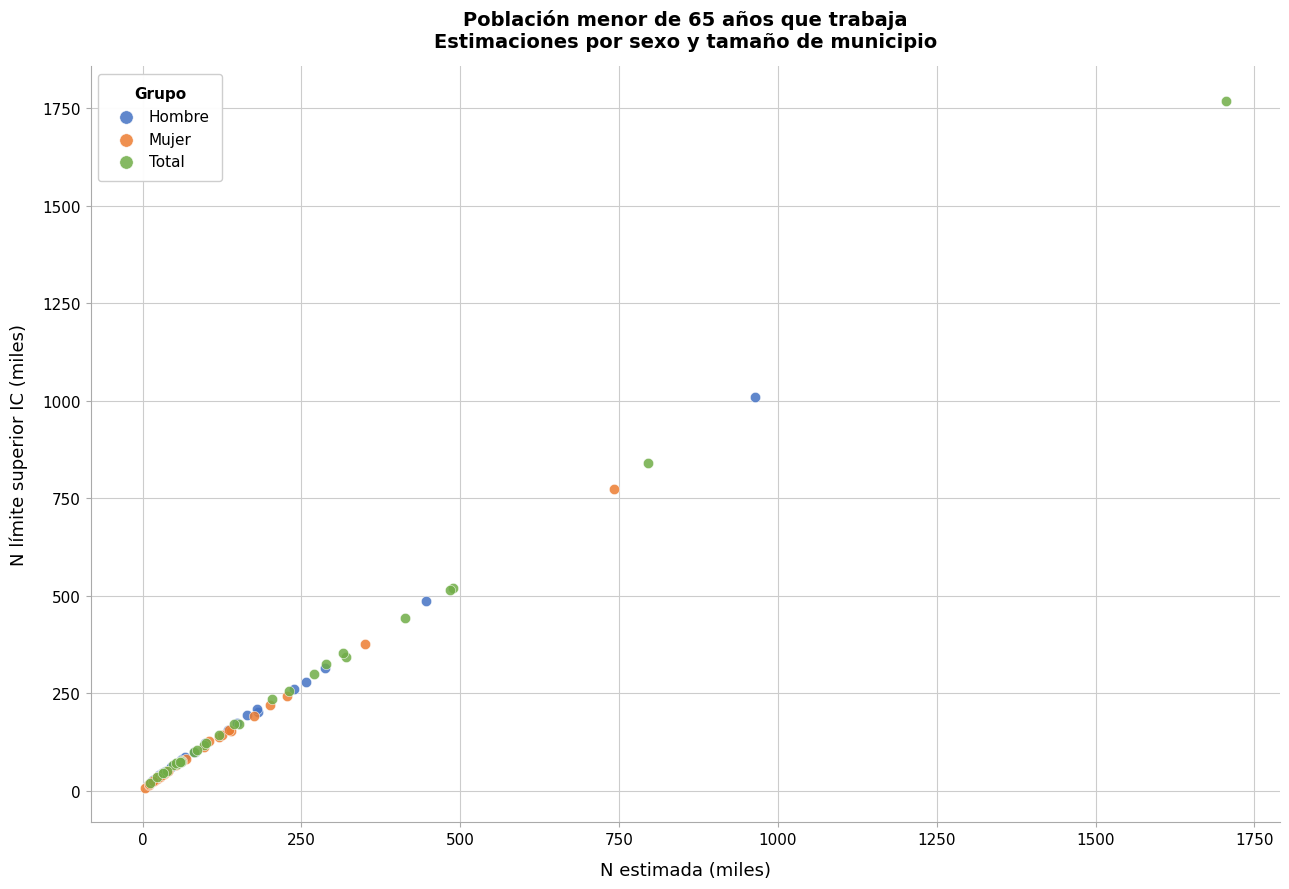

What are all the series names shown in the legend?

Hombre, Mujer, Total